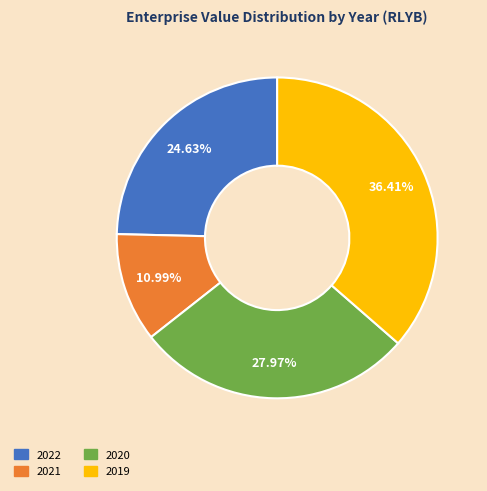

Is there any slice that represents more than half of the pie?

No